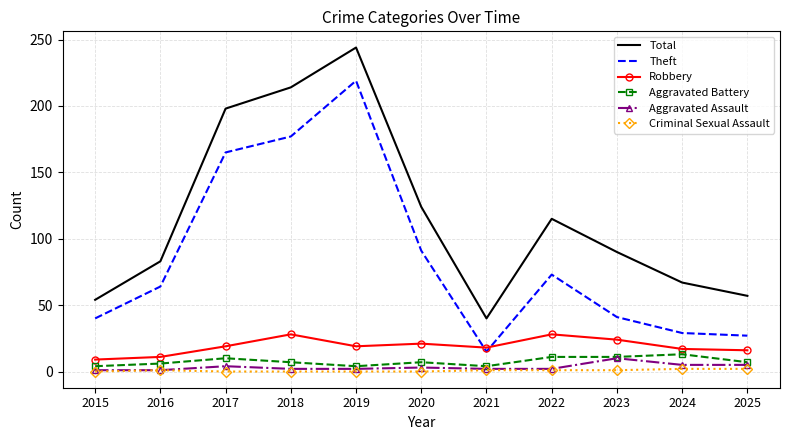

What is the approximate value of Theft at 2023, to the nearest 10?

40